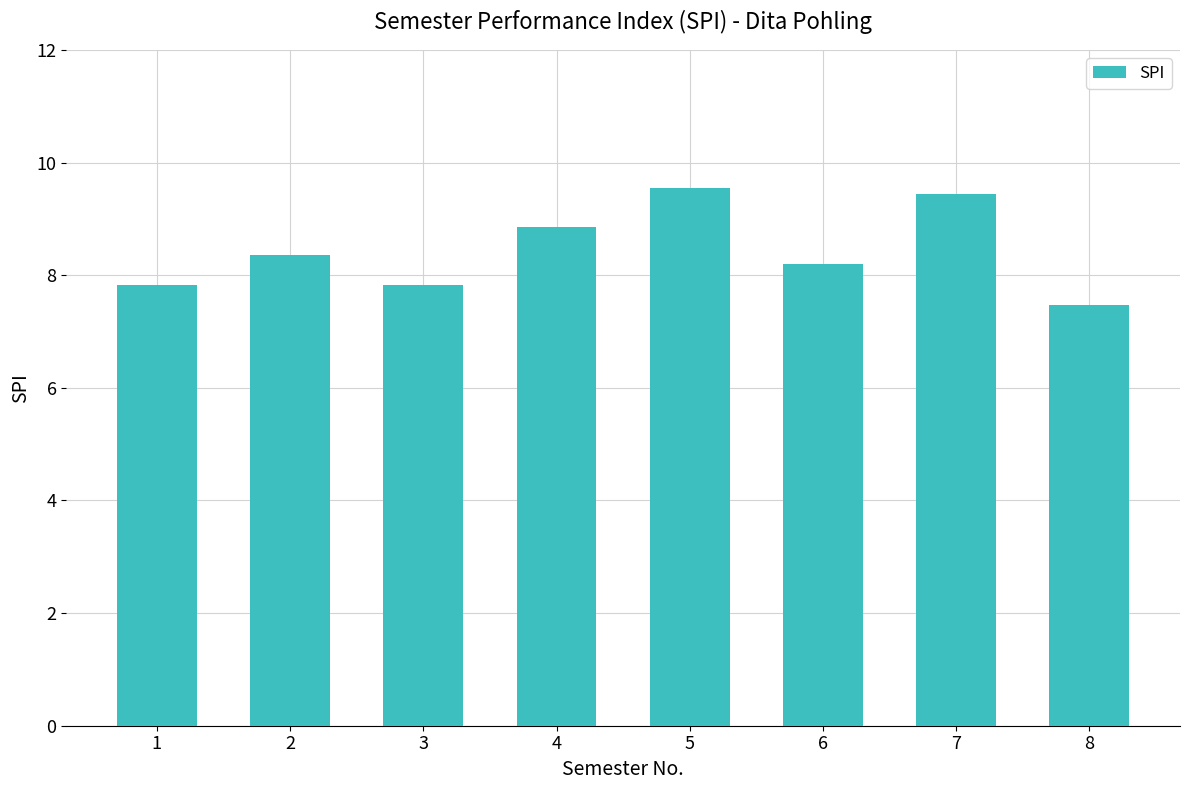

At which category does the chart reach its minimum across all series?

8